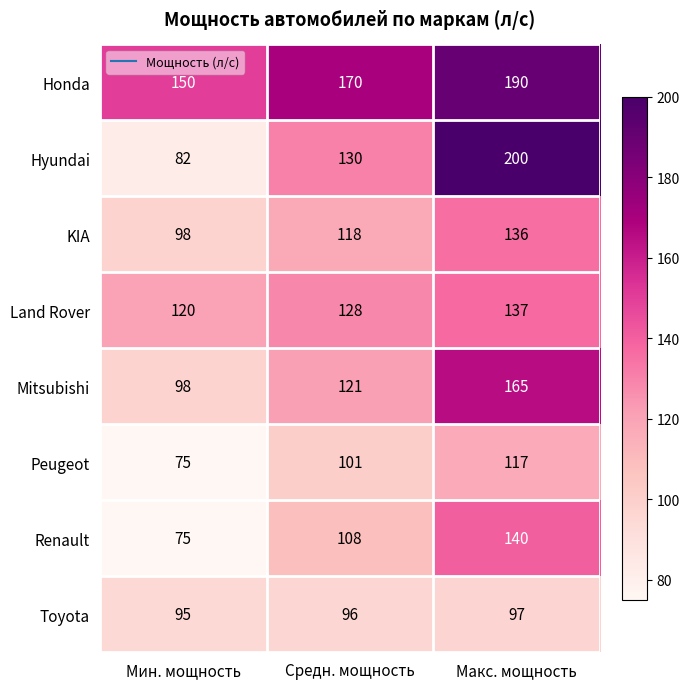

The value of Mitsubishi at Макс. мощность is 165. True or false?

True